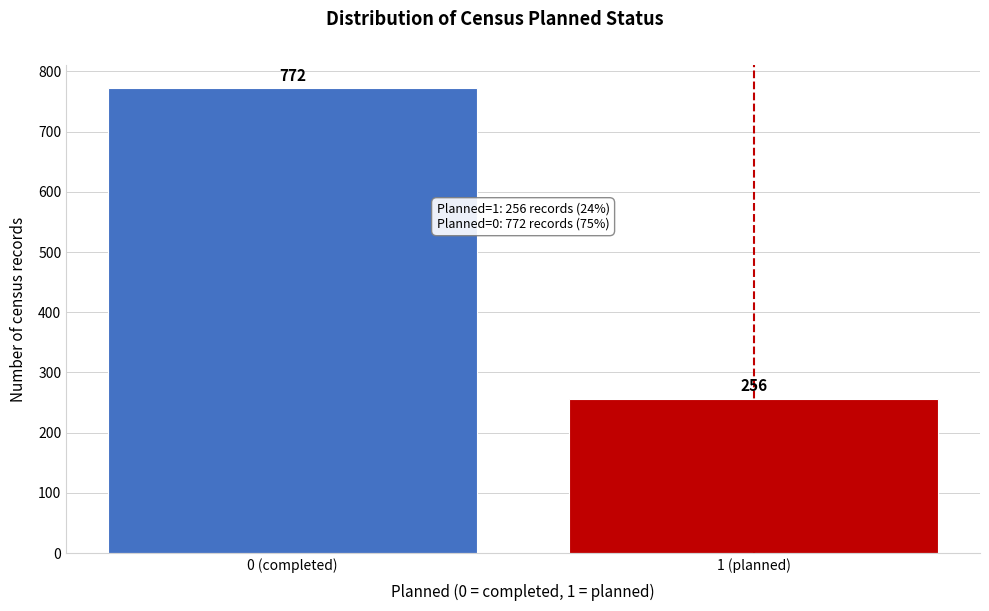

Reading left to right, what are all the values shown in this chart?

772	256